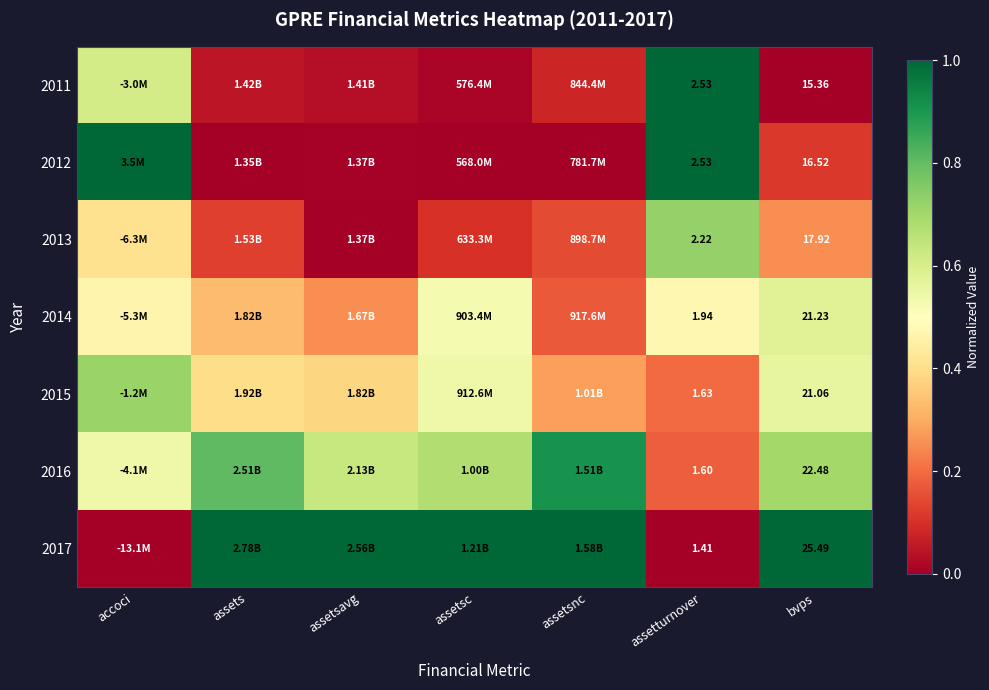

Is the value of 2014 at bvps greater than the value of 2013 at bvps?

Yes